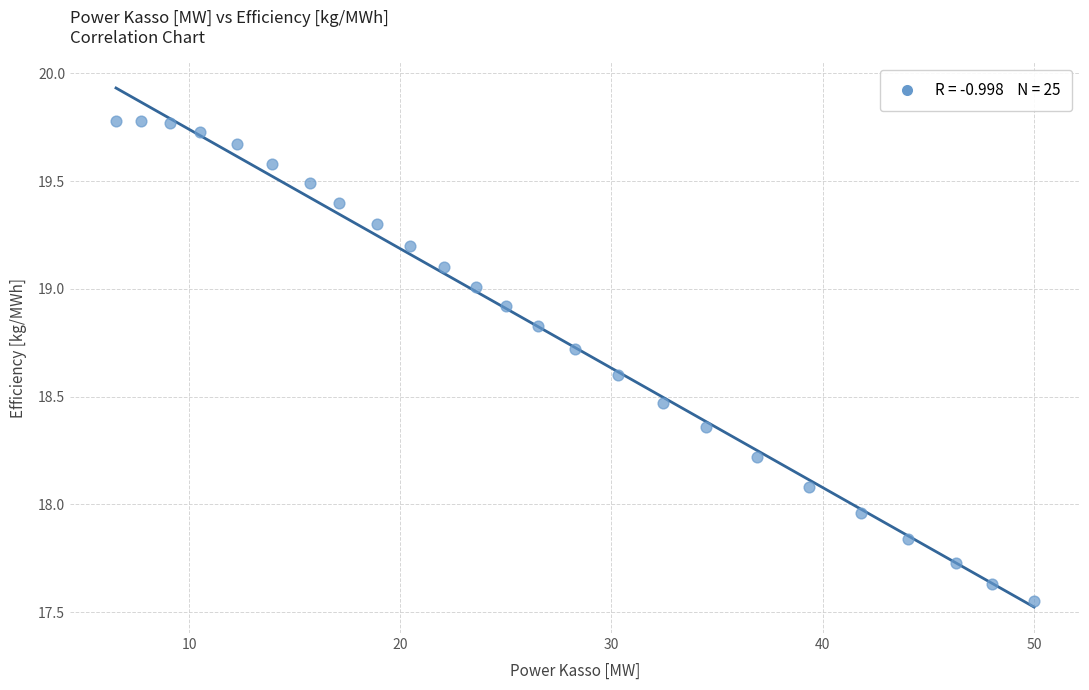

What is the range of Y values (max minus min)?

2.2